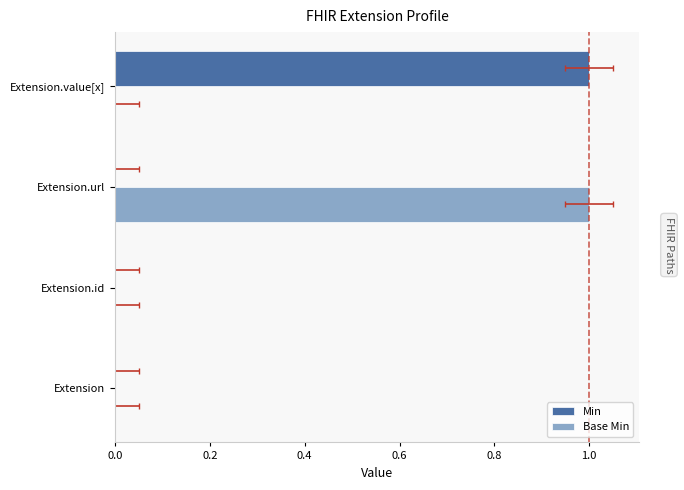

What is the spread (max minus min) of values at Extension.url?

1